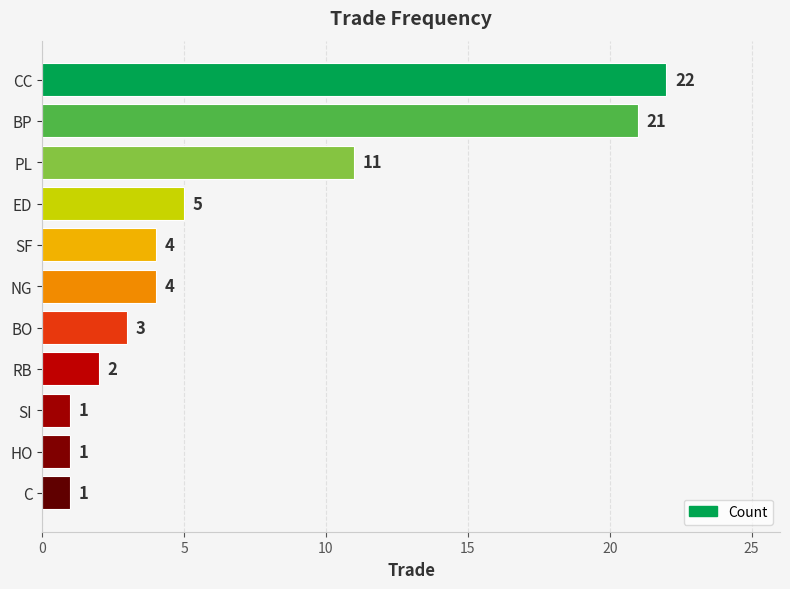

Is it true that the value at CC is 22?

True